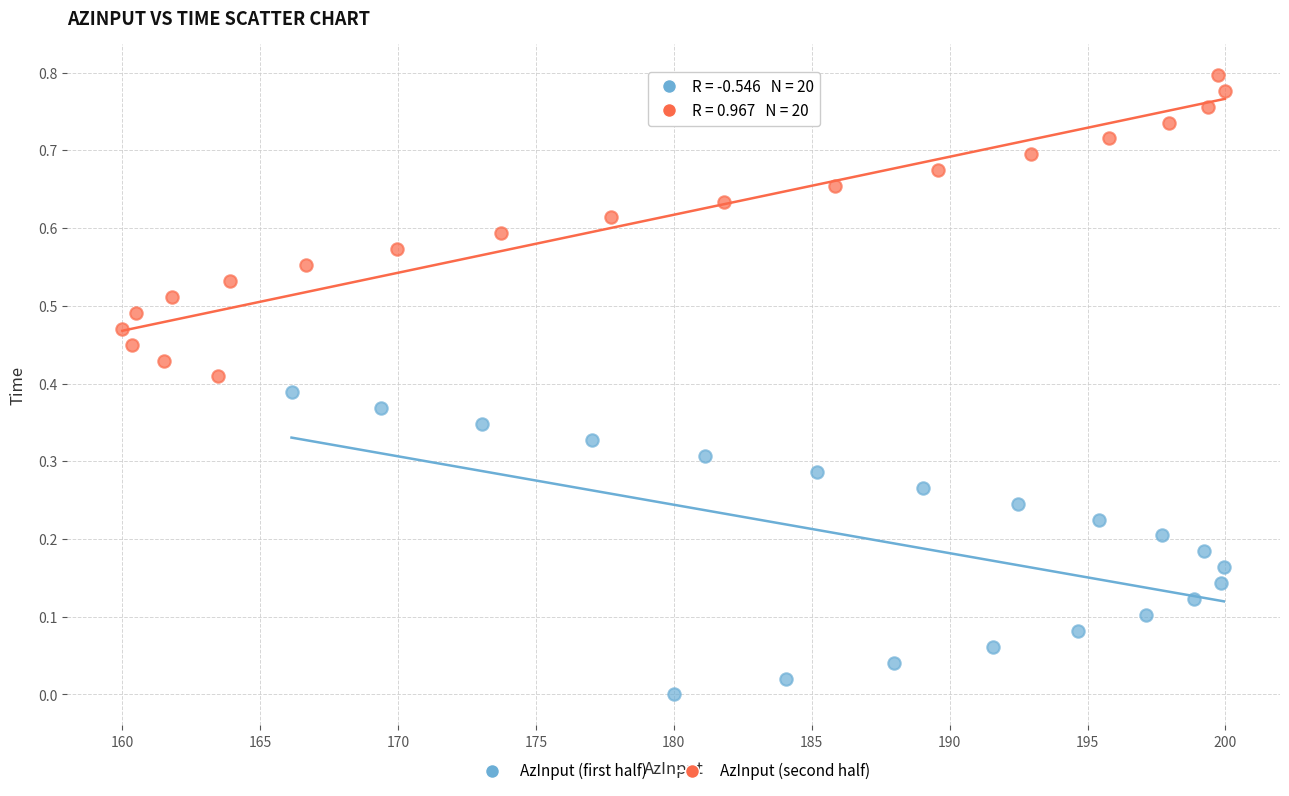

Which series has the largest Y range (max minus min)?

AzInput (first half)